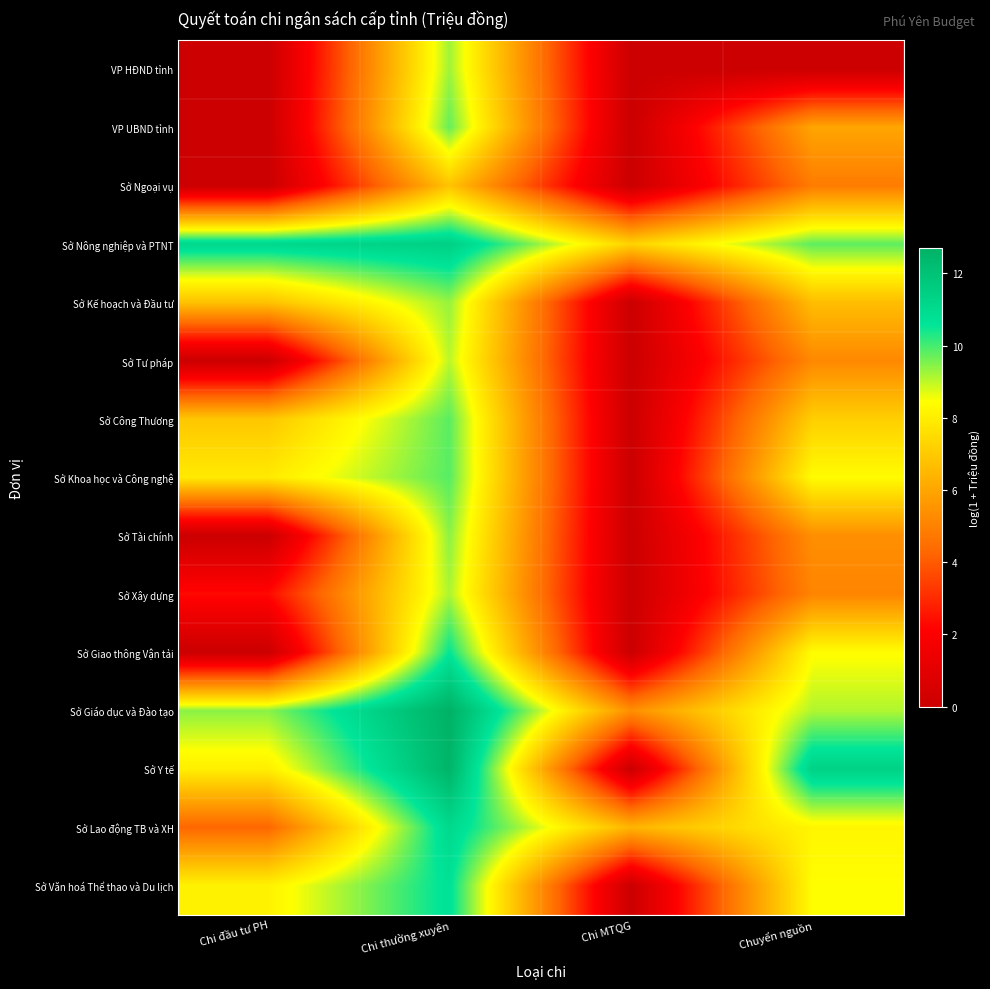

At how many categories does at least one series exceed 5?

4